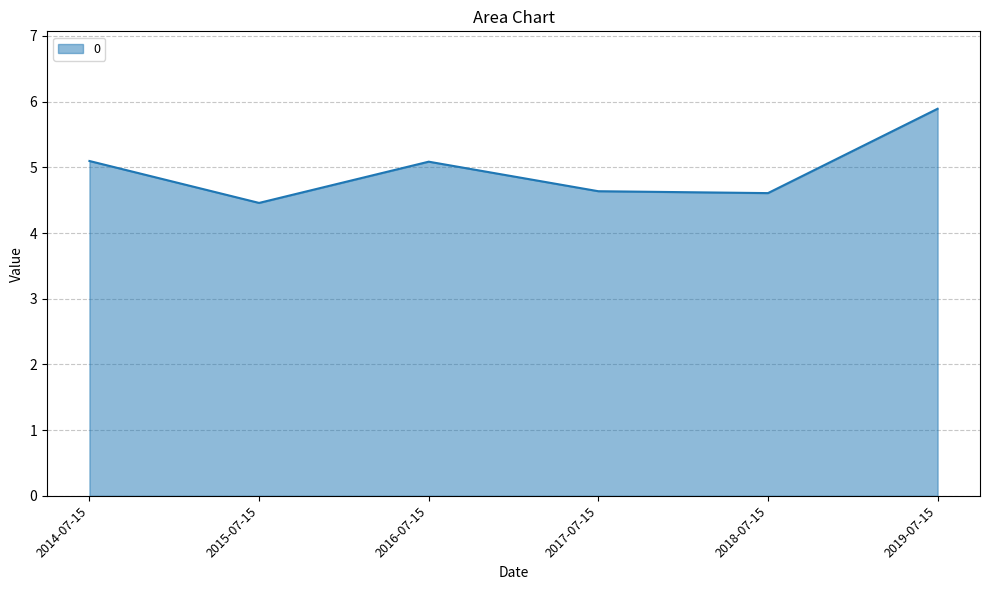

What is the average value?

5.0